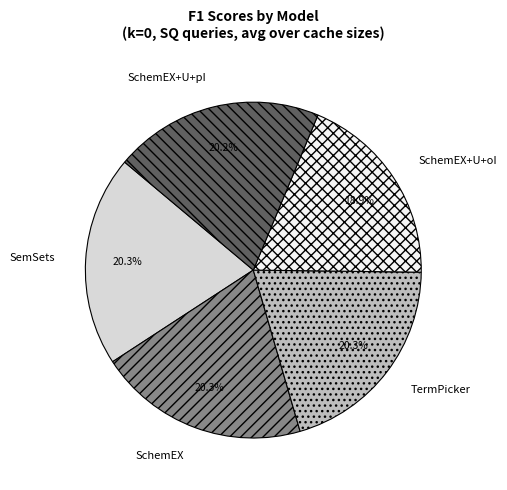

Does any single category account for the majority?

No